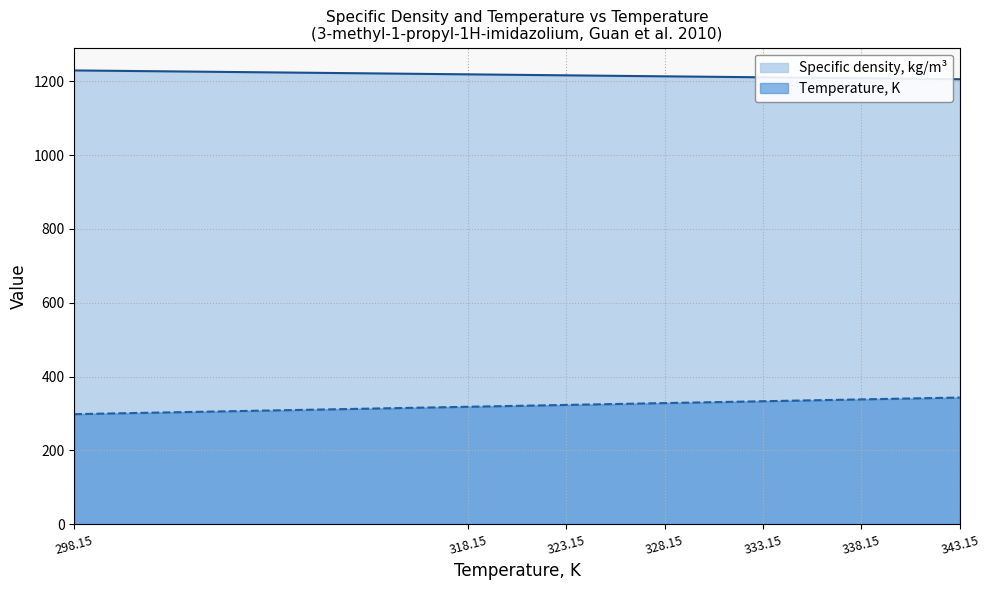

What is the value of the Specific density, kg/m3 point at the 3rd from the left?

1215.9